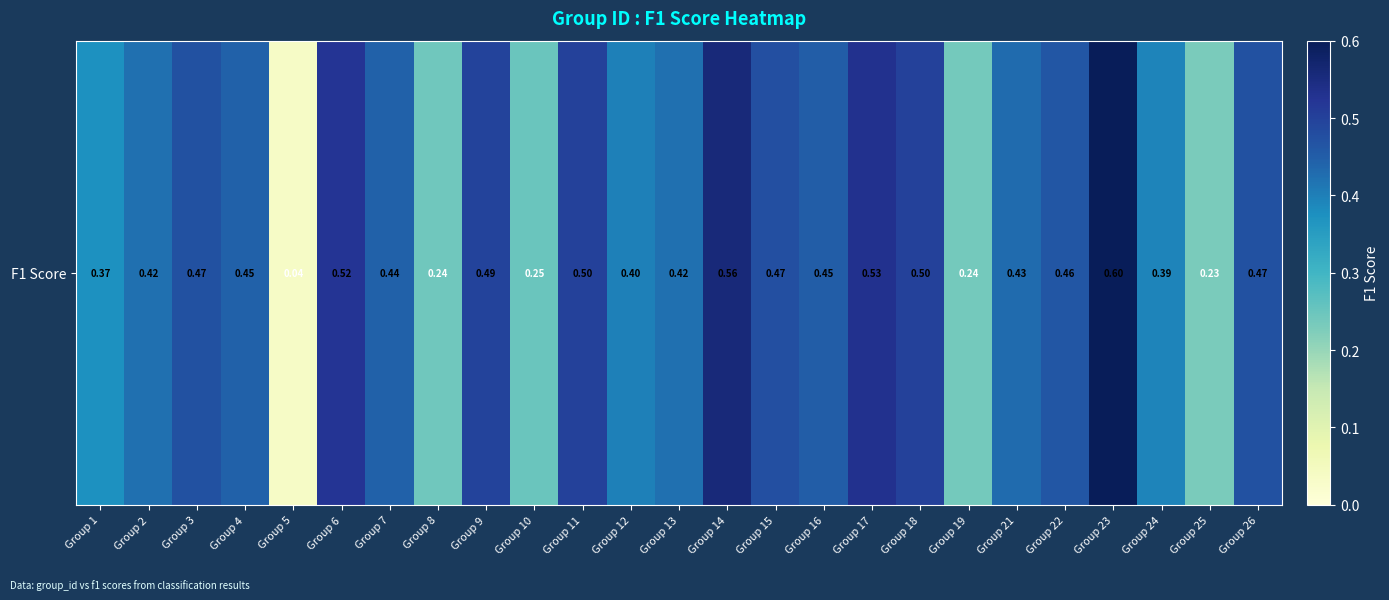

Reading left to right, extract all data points from this chart.

Group 1=0.4	Group 2=0.4	Group 3=0.5	Group 4=0.4	Group 5=0.0	Group 6=0.5	Group 7=0.4	Group 8=0.2	Group 9=0.5	Group 10=0.2	Group 11=0.5	Group 12=0.4	Group 13=0.4	Group 14=0.6	Group 15=0.5	Group 16=0.5	Group 17=0.5	Group 18=0.5	Group 19=0.2	Group 21=0.4	Group 22=0.5	Group 23=0.6	Group 24=0.4	Group 25=0.2	Group 26=0.5